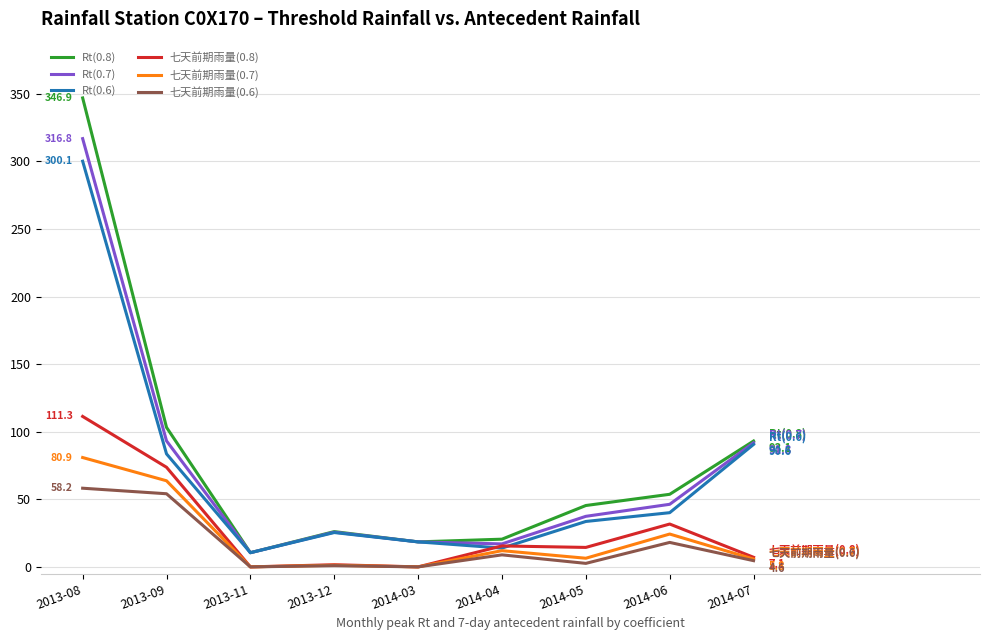

Which series has the widest spread of values?

Rt(0.8)